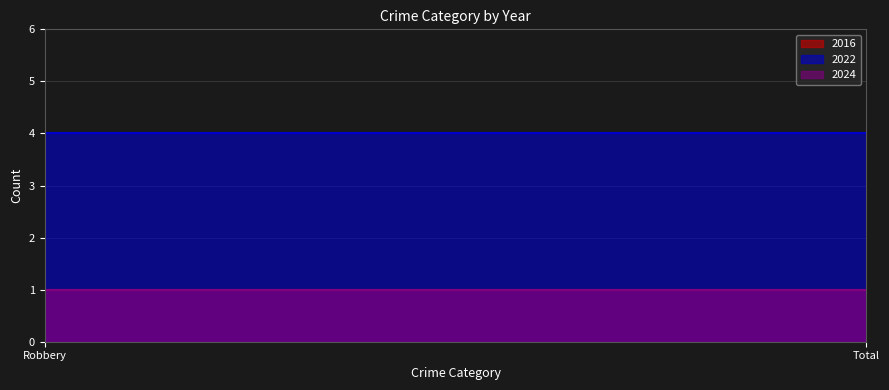

Between Robbery and Total, which series saw the biggest shift?

2016